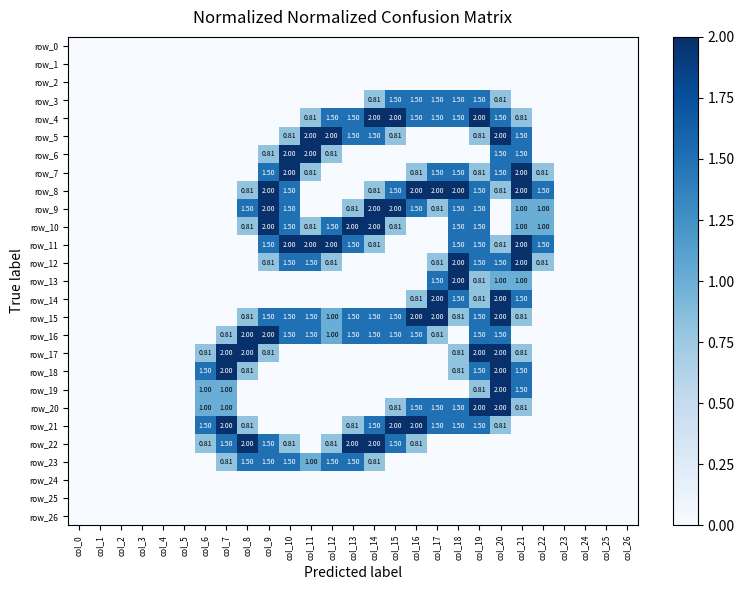

Reading left to right, transcribe all the data shown in this chart.

row_0: 0.0	0.0	0.0	0.0	0.0	0.0	0.0	0.0	0.0	0.0	0.0	0.0	0.0	0.0	0.0	0.0	0.0	0.0	0.0	0.0	0.0	0.0	0.0	0.0	0.0	0.0	0.0
row_1: 0.0	0.0	0.0	0.0	0.0	0.0	0.0	0.0	0.0	0.0	0.0	0.0	0.0	0.0	0.0	0.0	0.0	0.0	0.0	0.0	0.0	0.0	0.0	0.0	0.0	0.0	0.0
row_2: 0.0	0.0	0.0	0.0	0.0	0.0	0.0	0.0	0.0	0.0	0.0	0.0	0.0	0.0	0.0	0.0	0.0	0.0	0.0	0.0	0.0	0.0	0.0	0.0	0.0	0.0	0.0
row_3: 0.0	0.0	0.0	0.0	0.0	0.0	0.0	0.0	0.0	0.0	0.0	0.0	0.0	0.0	0.8	1.5	1.5	1.5	1.5	1.5	0.8	0.0	0.0	0.0	0.0	0.0	0.0
row_4: 0.0	0.0	0.0	0.0	0.0	0.0	0.0	0.0	0.0	0.0	0.0	0.8	1.5	1.5	2.0	2.0	1.5	1.5	1.5	2.0	1.5	0.8	0.0	0.0	0.0	0.0	0.0
row_5: 0.0	0.0	0.0	0.0	0.0	0.0	0.0	0.0	0.0	0.0	0.8	2.0	2.0	1.5	1.5	0.8	0.0	0.0	0.0	0.8	2.0	1.5	0.0	0.0	0.0	0.0	0.0
row_6: 0.0	0.0	0.0	0.0	0.0	0.0	0.0	0.0	0.0	0.8	2.0	2.0	0.8	0.0	0.0	0.0	0.0	0.0	0.0	0.0	1.5	1.5	0.0	0.0	0.0	0.0	0.0
row_7: 0.0	0.0	0.0	0.0	0.0	0.0	0.0	0.0	0.0	1.5	2.0	0.8	0.0	0.0	0.0	0.0	0.8	1.5	1.5	0.8	1.5	2.0	0.8	0.0	0.0	0.0	0.0
row_8: 0.0	0.0	0.0	0.0	0.0	0.0	0.0	0.0	0.8	2.0	1.5	0.0	0.0	0.0	0.8	1.5	2.0	2.0	2.0	1.5	0.8	2.0	1.5	0.0	0.0	0.0	0.0
row_9: 0.0	0.0	0.0	0.0	0.0	0.0	0.0	0.0	1.5	2.0	1.5	0.0	0.0	0.8	2.0	2.0	1.5	0.8	1.5	1.5	0.0	1.0	1.0	0.0	0.0	0.0	0.0
row_10: 0.0	0.0	0.0	0.0	0.0	0.0	0.0	0.0	0.8	2.0	1.5	0.8	1.5	2.0	2.0	0.8	0.0	0.0	1.5	1.5	0.0	1.0	1.0	0.0	0.0	0.0	0.0
row_11: 0.0	0.0	0.0	0.0	0.0	0.0	0.0	0.0	0.0	1.5	2.0	2.0	2.0	1.5	0.8	0.0	0.0	0.0	1.5	1.5	0.8	2.0	1.5	0.0	0.0	0.0	0.0
row_12: 0.0	0.0	0.0	0.0	0.0	0.0	0.0	0.0	0.0	0.8	1.5	1.5	0.8	0.0	0.0	0.0	0.0	0.8	2.0	1.5	1.5	2.0	0.8	0.0	0.0	0.0	0.0
row_13: 0.0	0.0	0.0	0.0	0.0	0.0	0.0	0.0	0.0	0.0	0.0	0.0	0.0	0.0	0.0	0.0	0.0	1.5	2.0	0.8	1.0	1.0	0.0	0.0	0.0	0.0	0.0
row_14: 0.0	0.0	0.0	0.0	0.0	0.0	0.0	0.0	0.0	0.0	0.0	0.0	0.0	0.0	0.0	0.0	0.8	2.0	1.5	0.8	2.0	1.5	0.0	0.0	0.0	0.0	0.0
row_15: 0.0	0.0	0.0	0.0	0.0	0.0	0.0	0.0	0.8	1.5	1.5	1.5	1.0	1.5	1.5	1.5	2.0	2.0	0.8	1.5	2.0	0.8	0.0	0.0	0.0	0.0	0.0
row_16: 0.0	0.0	0.0	0.0	0.0	0.0	0.0	0.8	2.0	2.0	1.5	1.5	1.0	1.5	1.5	1.5	1.5	0.8	0.0	1.5	1.5	0.0	0.0	0.0	0.0	0.0	0.0
row_17: 0.0	0.0	0.0	0.0	0.0	0.0	0.8	2.0	2.0	0.8	0.0	0.0	0.0	0.0	0.0	0.0	0.0	0.0	0.8	2.0	2.0	0.8	0.0	0.0	0.0	0.0	0.0
row_18: 0.0	0.0	0.0	0.0	0.0	0.0	1.5	2.0	0.8	0.0	0.0	0.0	0.0	0.0	0.0	0.0	0.0	0.0	0.8	1.5	2.0	1.5	0.0	0.0	0.0	0.0	0.0
row_19: 0.0	0.0	0.0	0.0	0.0	0.0	1.0	1.0	0.0	0.0	0.0	0.0	0.0	0.0	0.0	0.0	0.0	0.0	0.0	0.8	2.0	1.5	0.0	0.0	0.0	0.0	0.0
row_20: 0.0	0.0	0.0	0.0	0.0	0.0	1.0	1.0	0.0	0.0	0.0	0.0	0.0	0.0	0.0	0.8	1.5	1.5	1.5	2.0	2.0	0.8	0.0	0.0	0.0	0.0	0.0
row_21: 0.0	0.0	0.0	0.0	0.0	0.0	1.5	2.0	0.8	0.0	0.0	0.0	0.0	0.8	1.5	2.0	2.0	1.5	1.5	1.5	0.8	0.0	0.0	0.0	0.0	0.0	0.0
row_22: 0.0	0.0	0.0	0.0	0.0	0.0	0.8	1.5	2.0	1.5	0.8	0.0	0.8	2.0	2.0	1.5	0.8	0.0	0.0	0.0	0.0	0.0	0.0	0.0	0.0	0.0	0.0
row_23: 0.0	0.0	0.0	0.0	0.0	0.0	0.0	0.8	1.5	1.5	1.5	1.0	1.5	1.5	0.8	0.0	0.0	0.0	0.0	0.0	0.0	0.0	0.0	0.0	0.0	0.0	0.0
row_24: 0.0	0.0	0.0	0.0	0.0	0.0	0.0	0.0	0.0	0.0	0.0	0.0	0.0	0.0	0.0	0.0	0.0	0.0	0.0	0.0	0.0	0.0	0.0	0.0	0.0	0.0	0.0
row_25: 0.0	0.0	0.0	0.0	0.0	0.0	0.0	0.0	0.0	0.0	0.0	0.0	0.0	0.0	0.0	0.0	0.0	0.0	0.0	0.0	0.0	0.0	0.0	0.0	0.0	0.0	0.0
row_26: 0.0	0.0	0.0	0.0	0.0	0.0	0.0	0.0	0.0	0.0	0.0	0.0	0.0	0.0	0.0	0.0	0.0	0.0	0.0	0.0	0.0	0.0	0.0	0.0	0.0	0.0	0.0